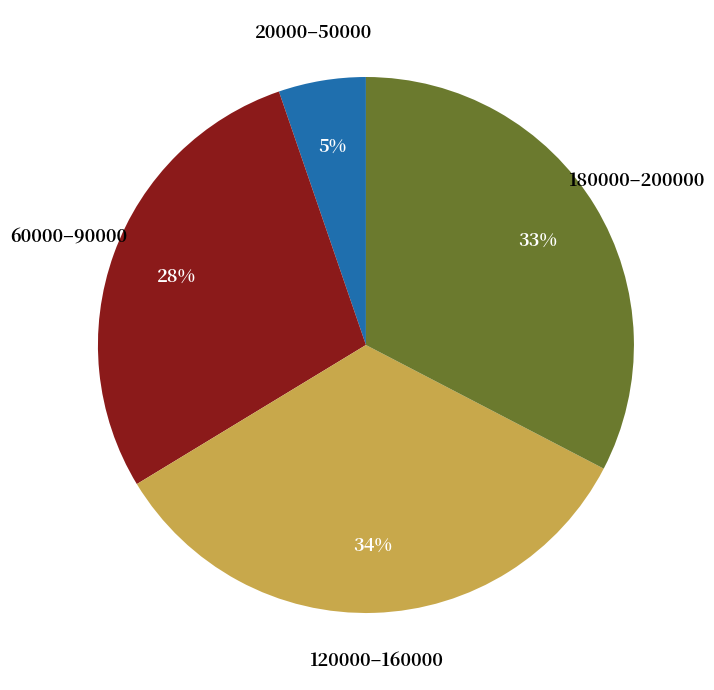

Does any single category account for the majority?

No